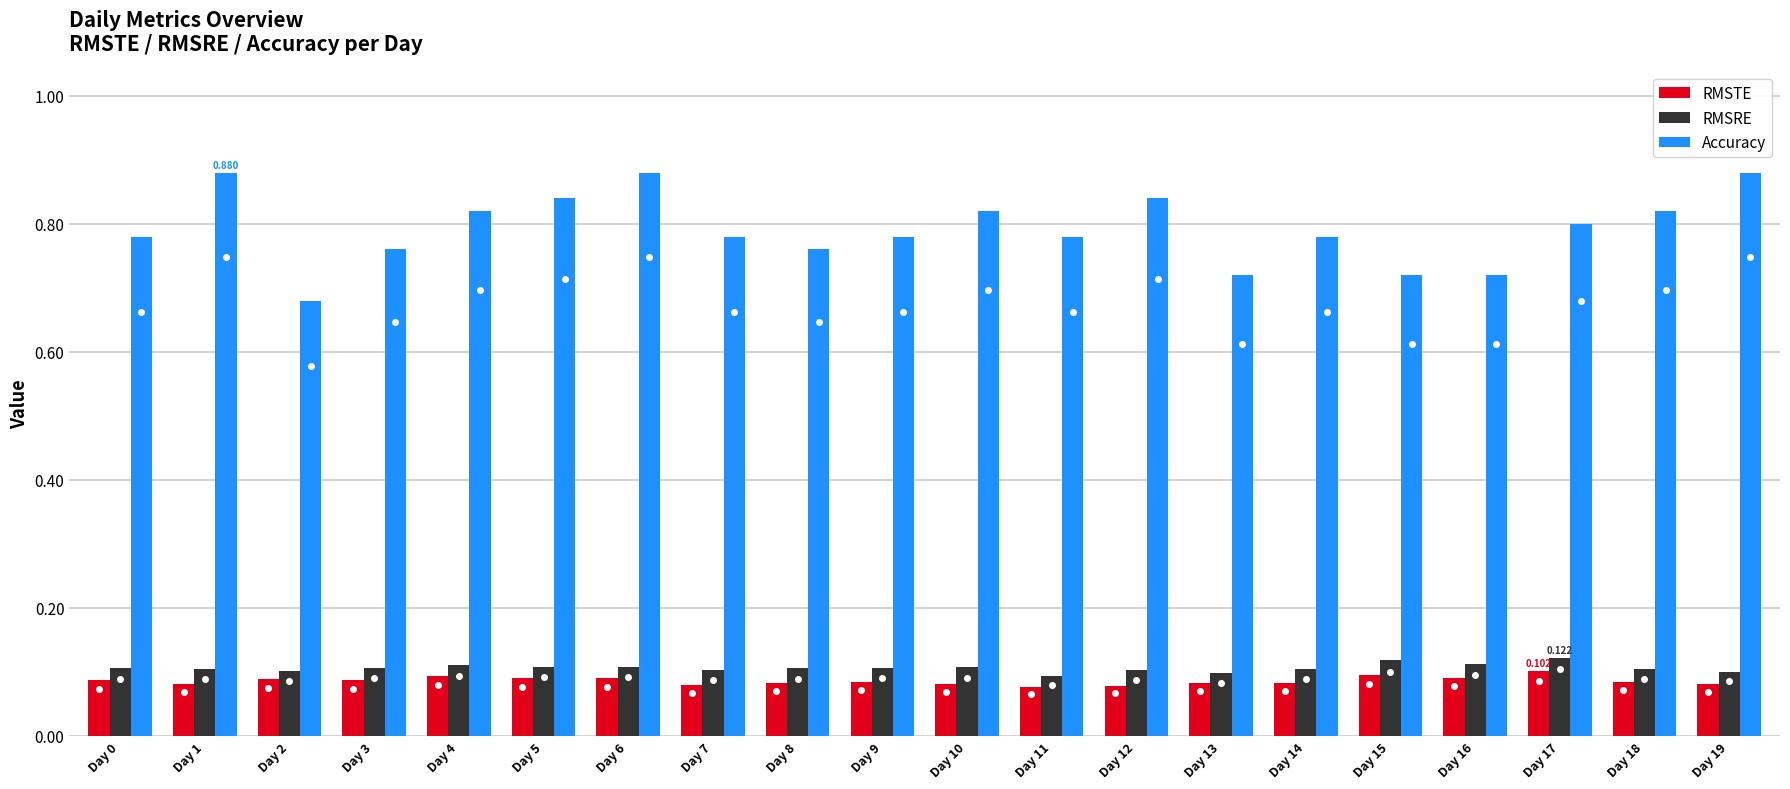

Is the value of RMSRE at Day 4 greater than the value of RMSTE at Day 18?

Yes